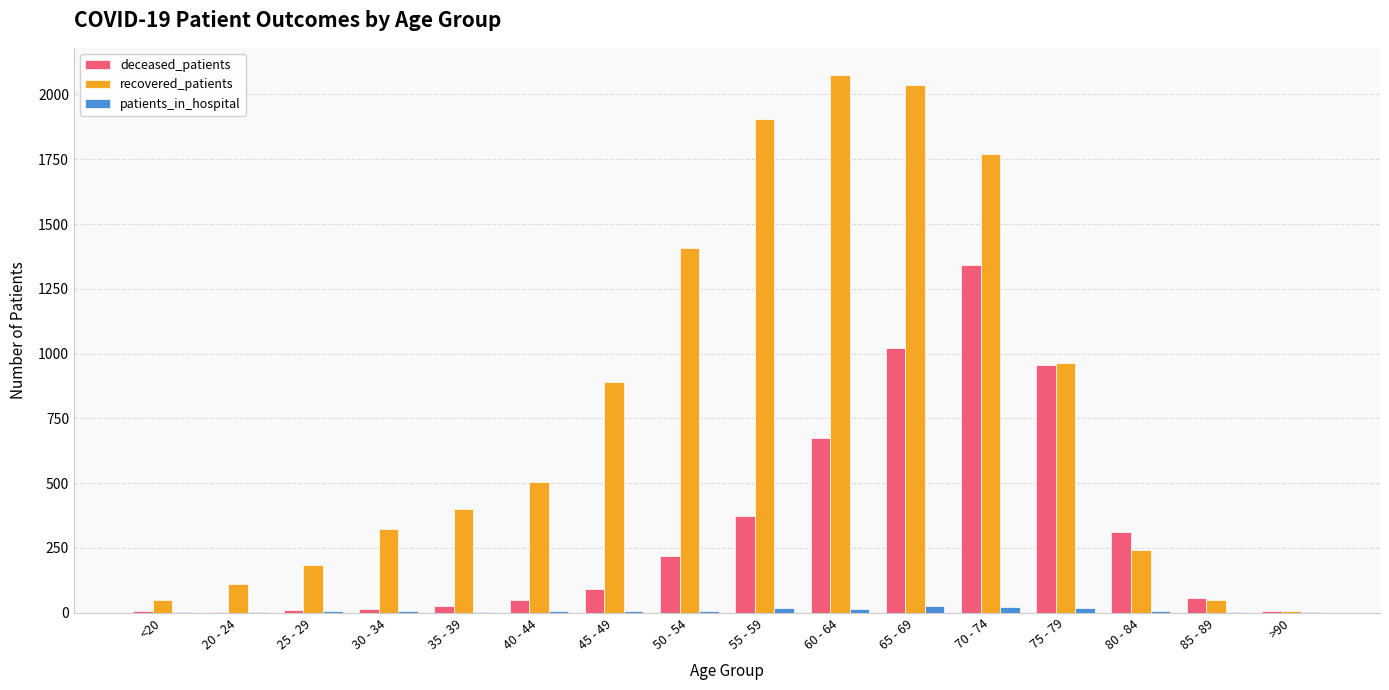

The value of recovered_patients at 70 - 74 is 1772. True or false?

True